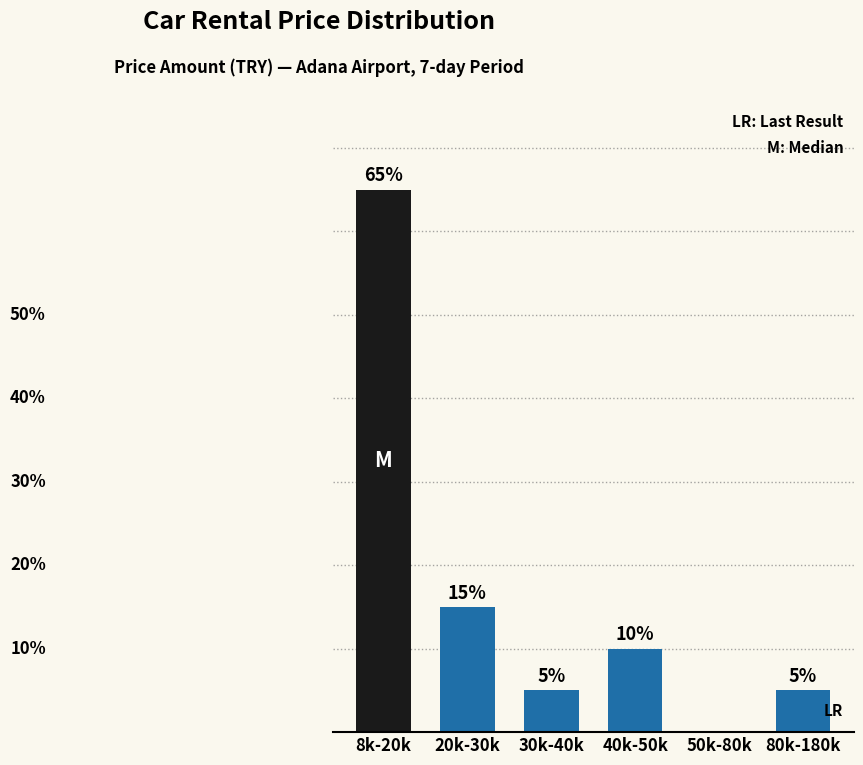

At which category does the chart reach its peak across all series?

8k-20k